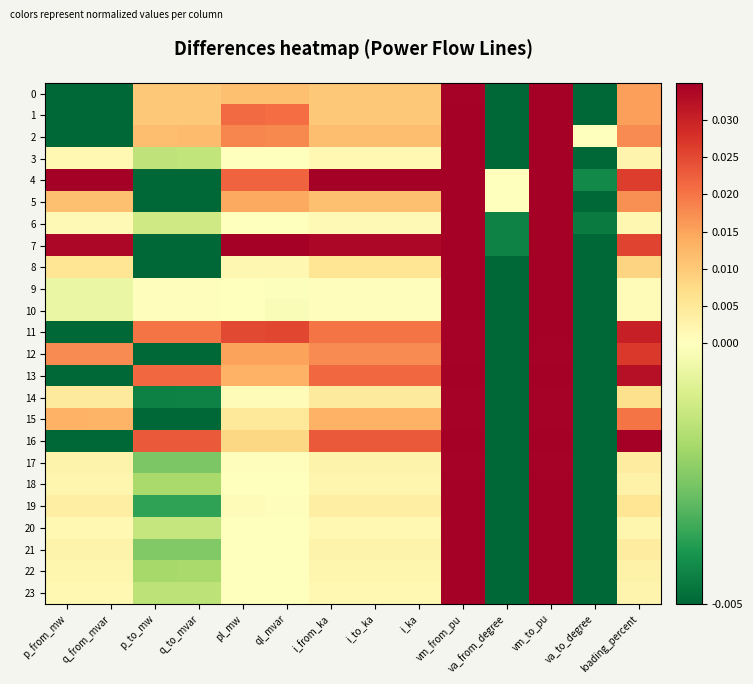

Which category has the highest value across all series?

vm_to_pu